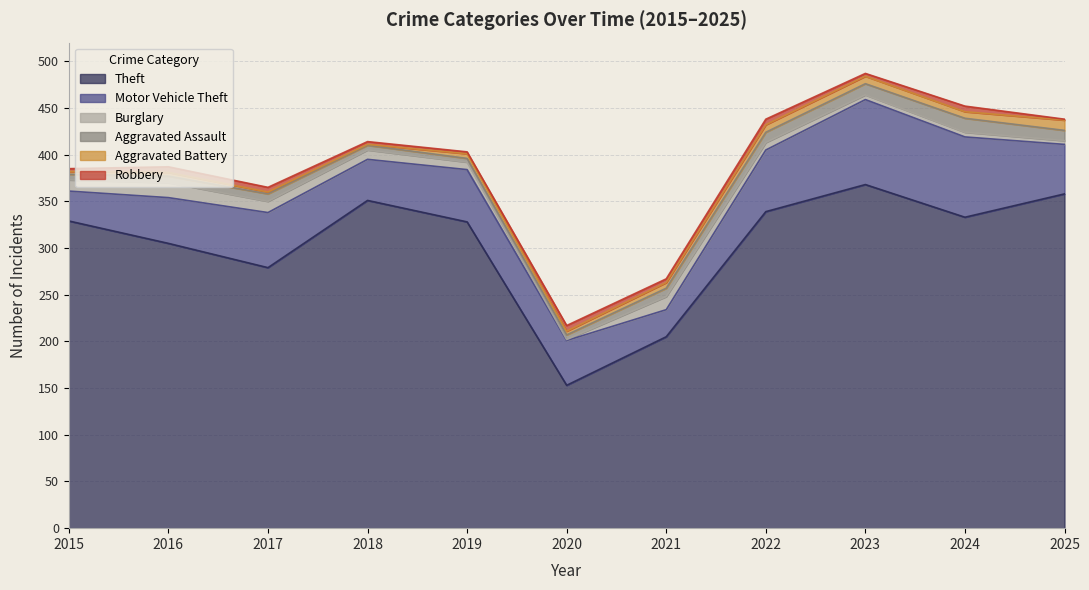

Rank the categories by Motor Vehicle Theft value from lowest to highest.

2021, 2015, 2018, 2020, 2016, 2025, 2019, 2017, 2022, 2024, 2023